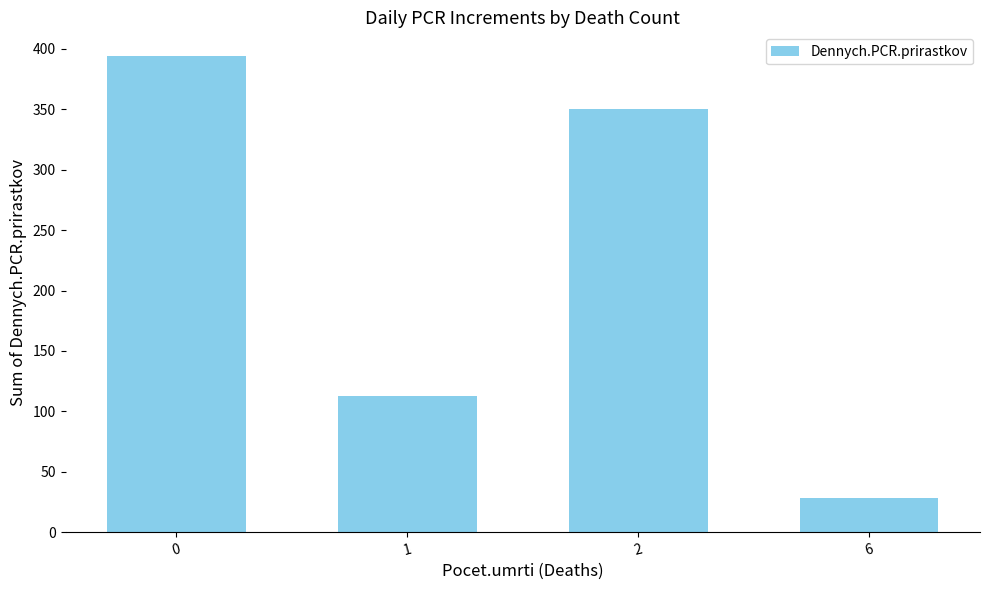

What is the value of the 2nd bar from the left?

113